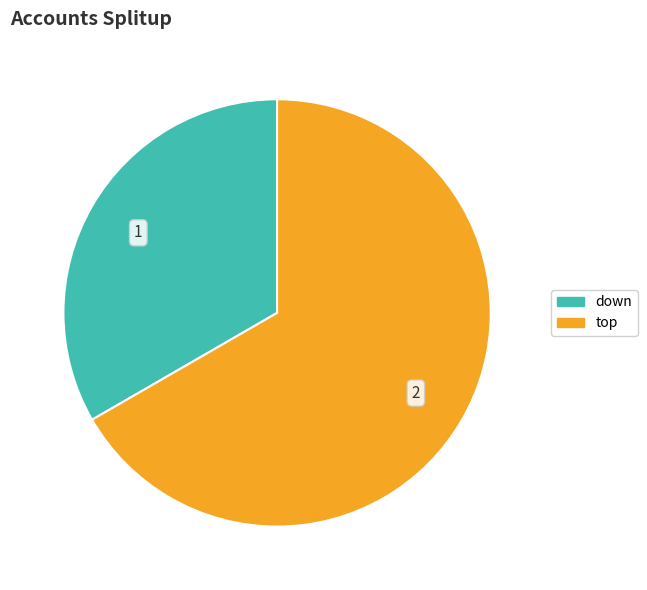

What is the smallest slice in the pie chart?

down